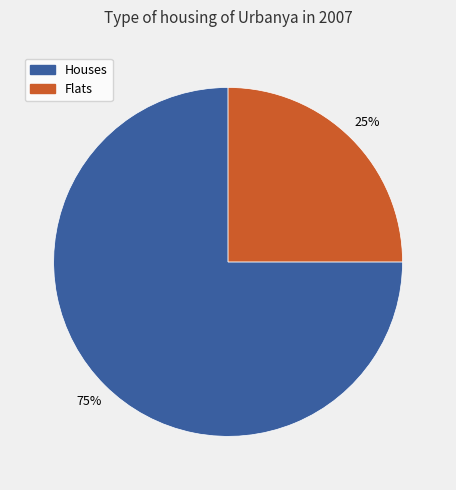

Is there any slice that represents more than half of the pie?

Yes